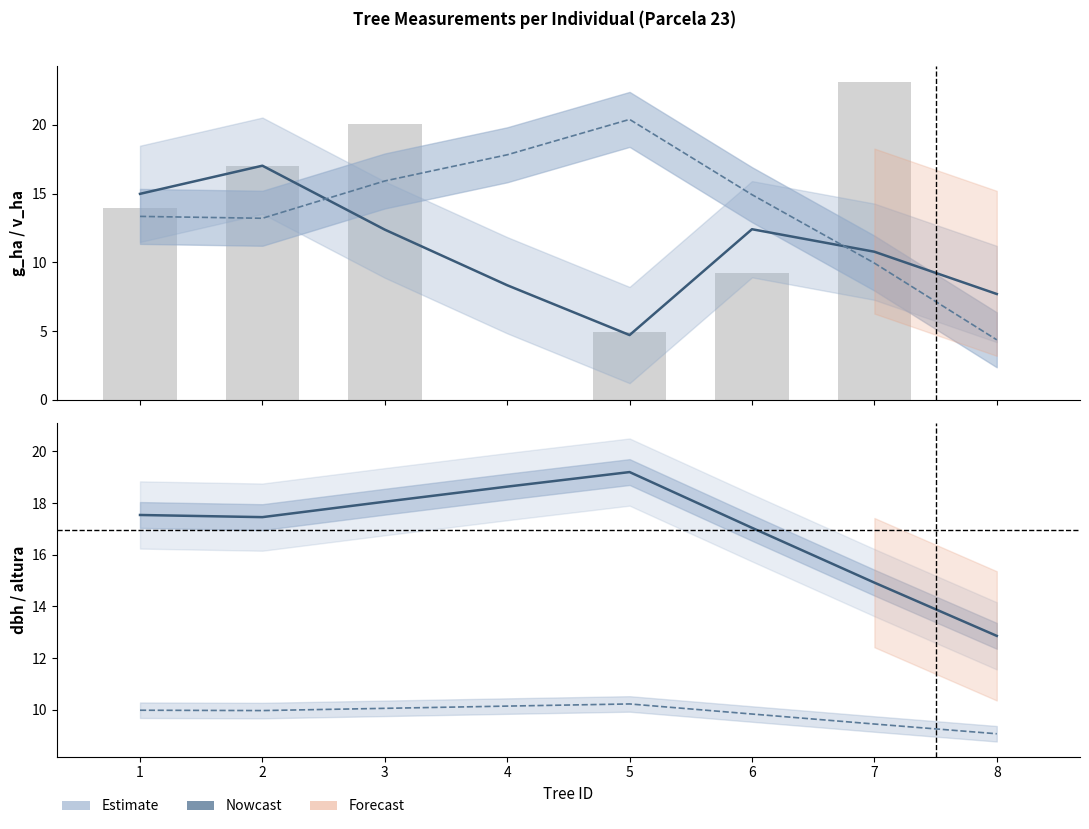

The value of dbh (smooth) at 6 is 17.0. True or false?

True